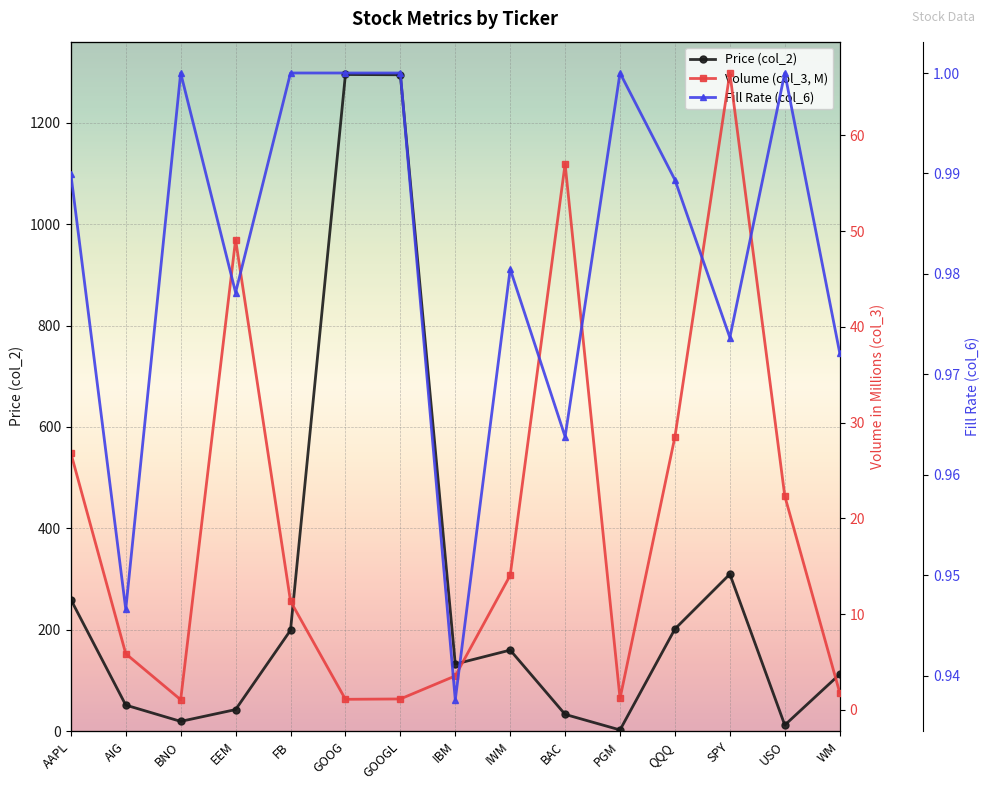

What is the greatest value displayed?

1295.3